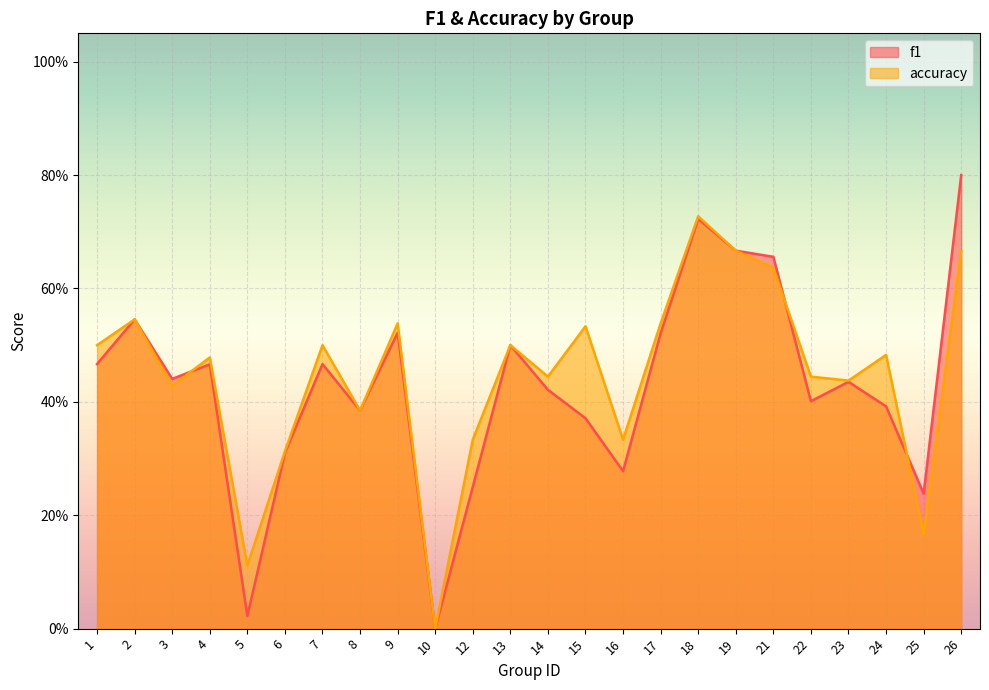

Is it true that f1 equals 0.5 at 7?

True